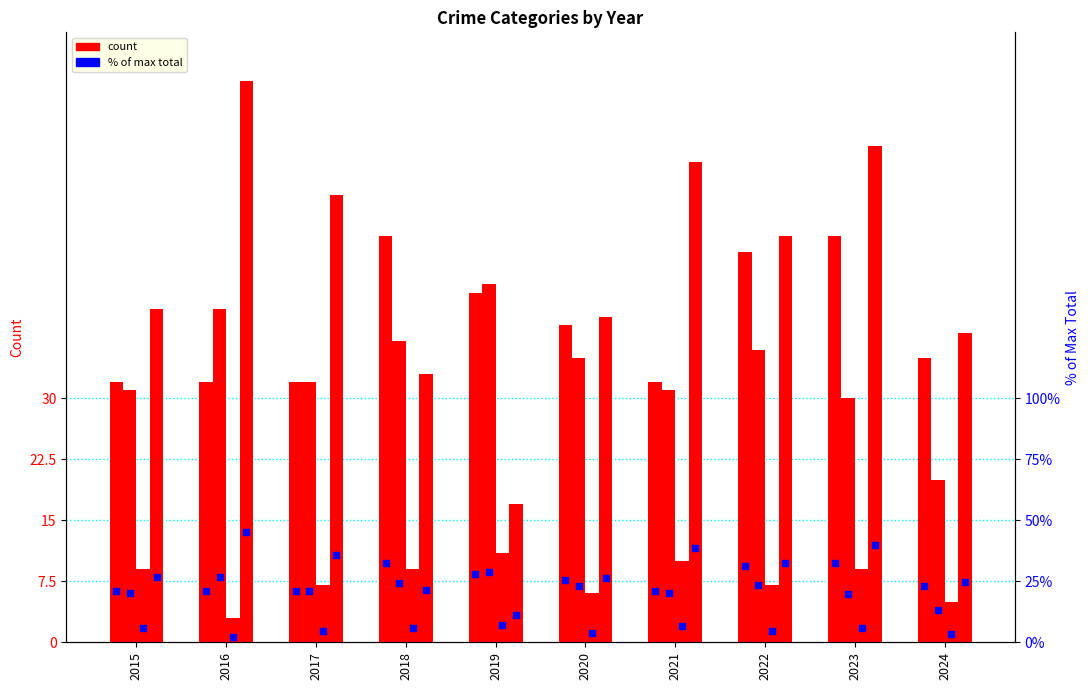

Approximately how many times larger is the value at 2019 compared to 2022?

0.9